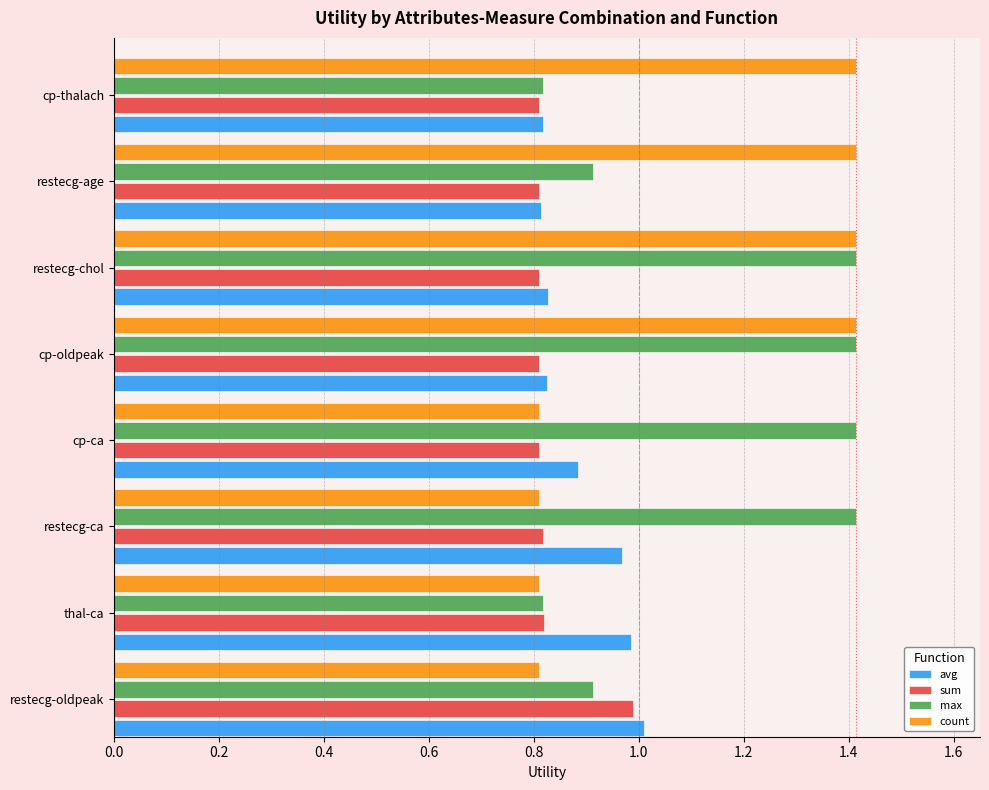

True or false: avg has a value of 1.2 at restecg-chol.

False